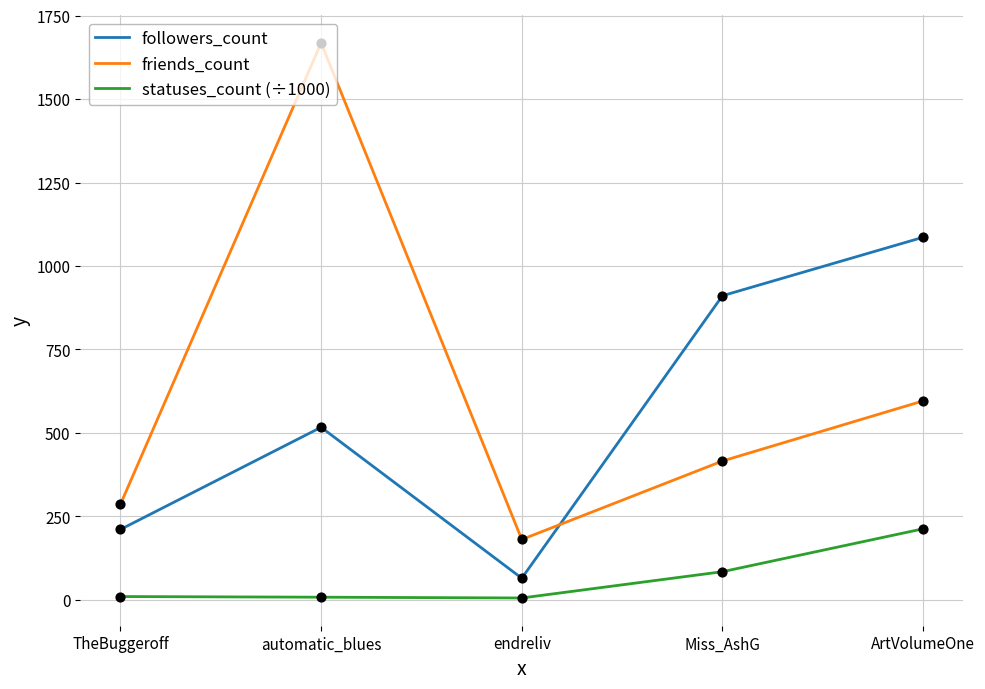

At which category is the sum across all series the highest?

automatic_blues